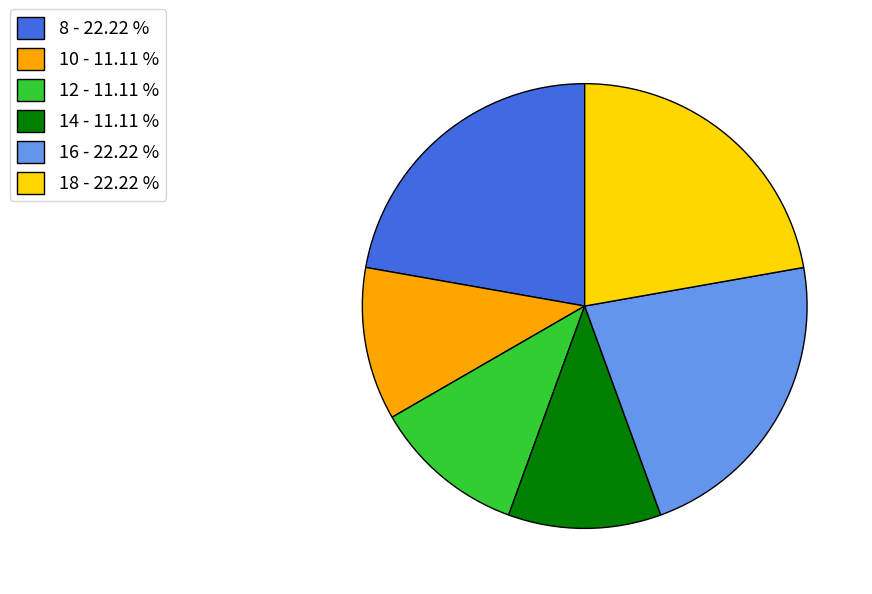

Which has a higher value, 12 - 11.11 % or 8 - 22.22 %?

8 - 22.22 %